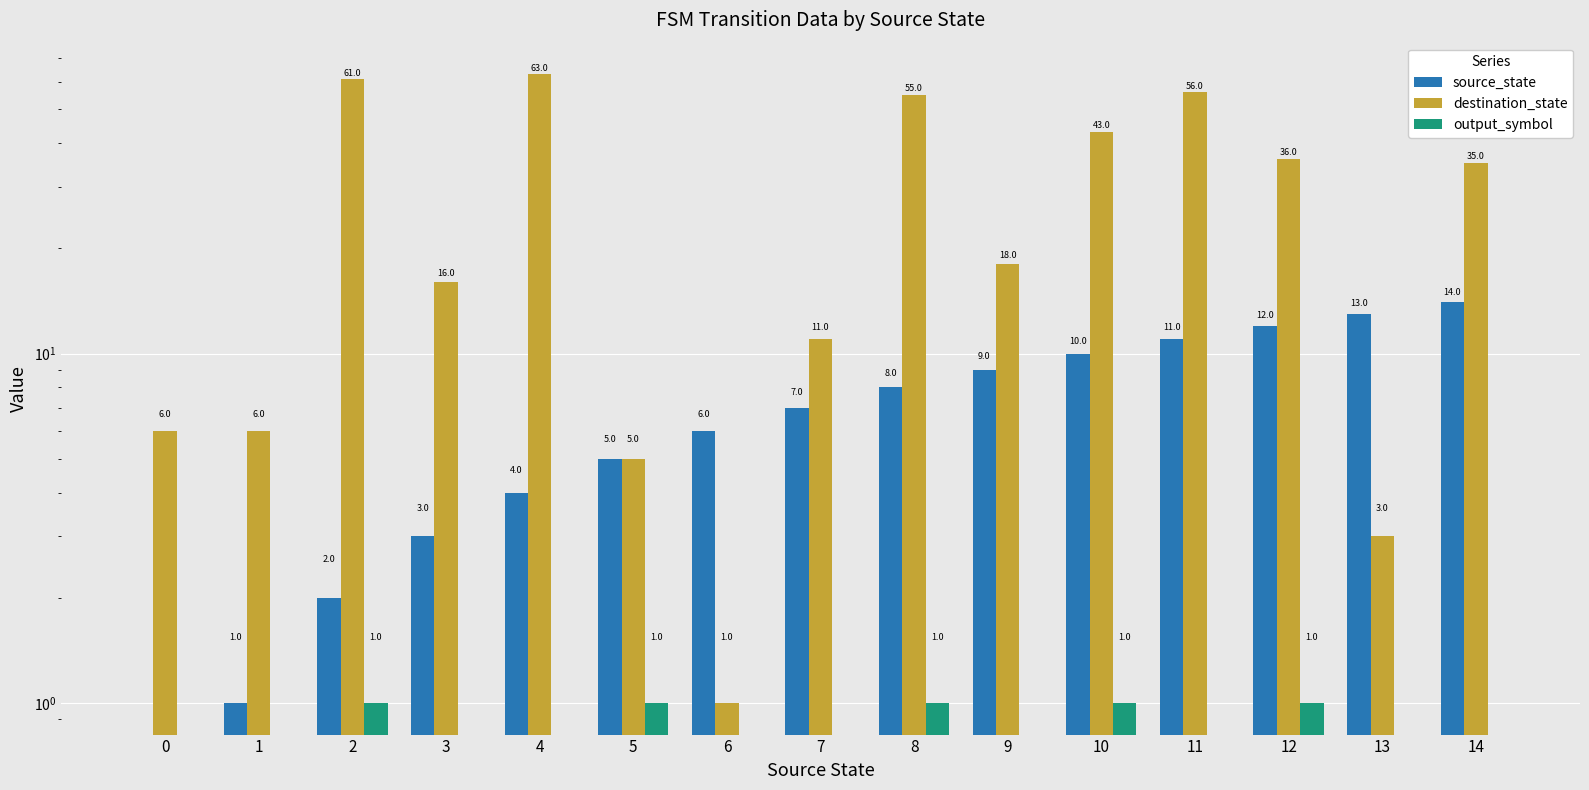

How many positive values does the output_symbol series have?

5